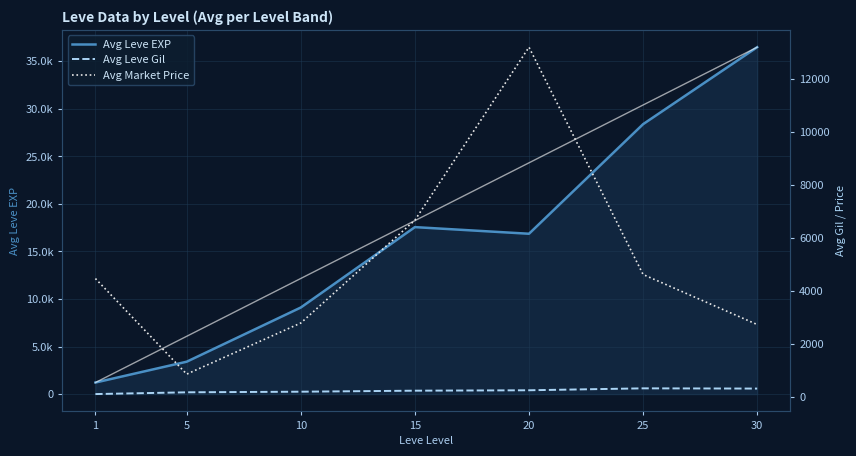

Does the chart display data point markers on the line(s)?

No